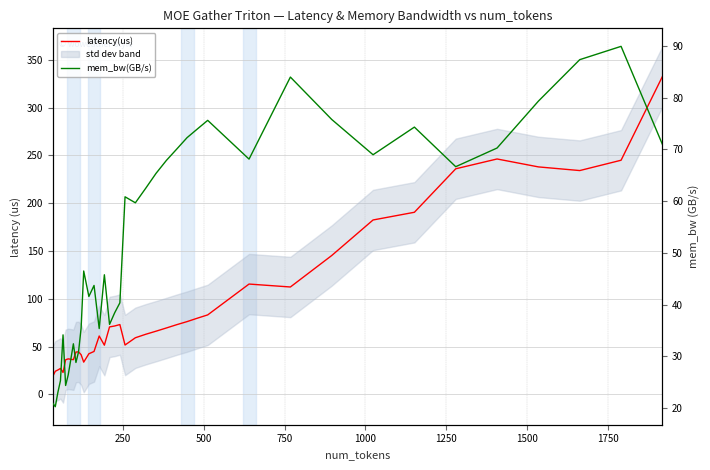

What is the value of the latency(us) point at the 27th from the left?

76.2